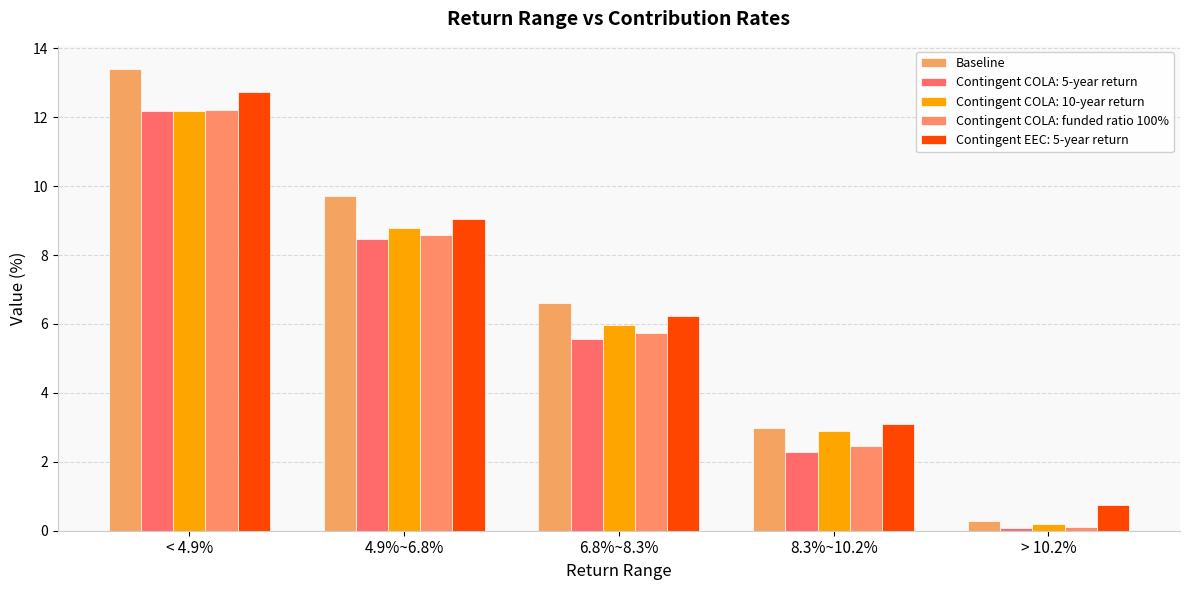

How many groups of bars are there?

5